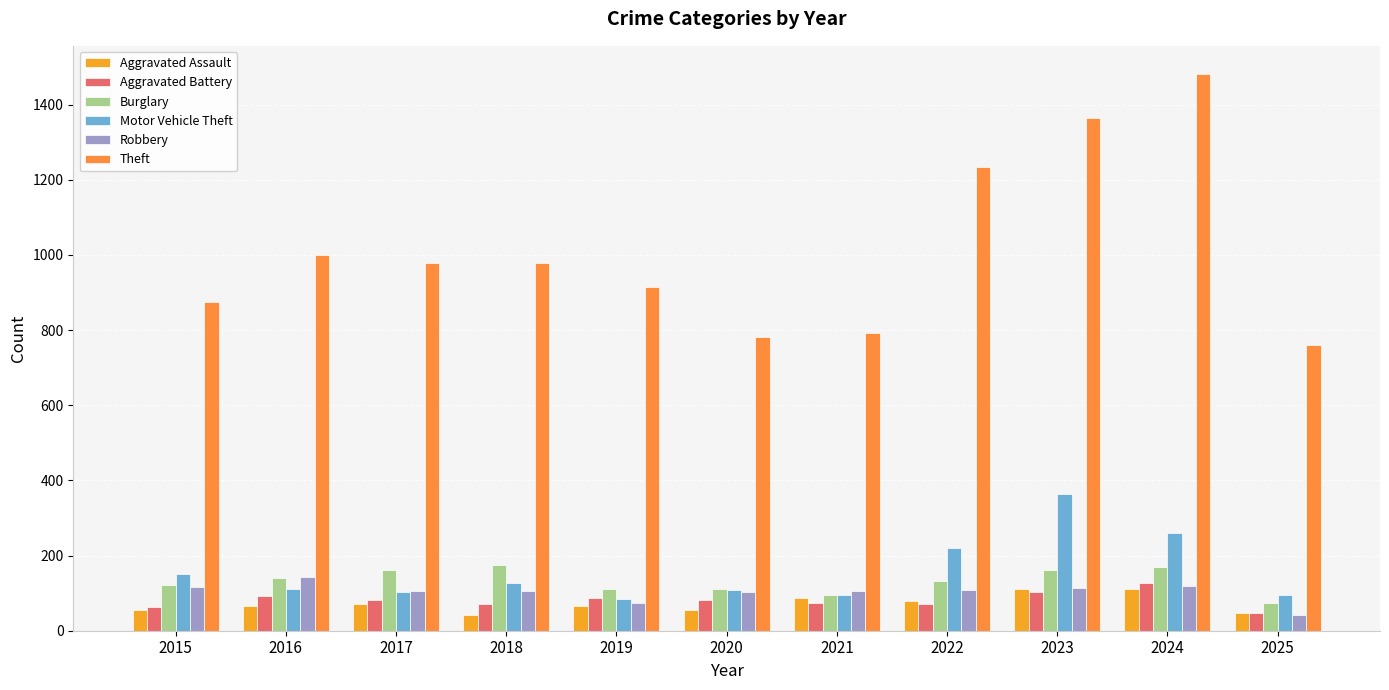

Is it true that Theft equals 536 at 2019?

False